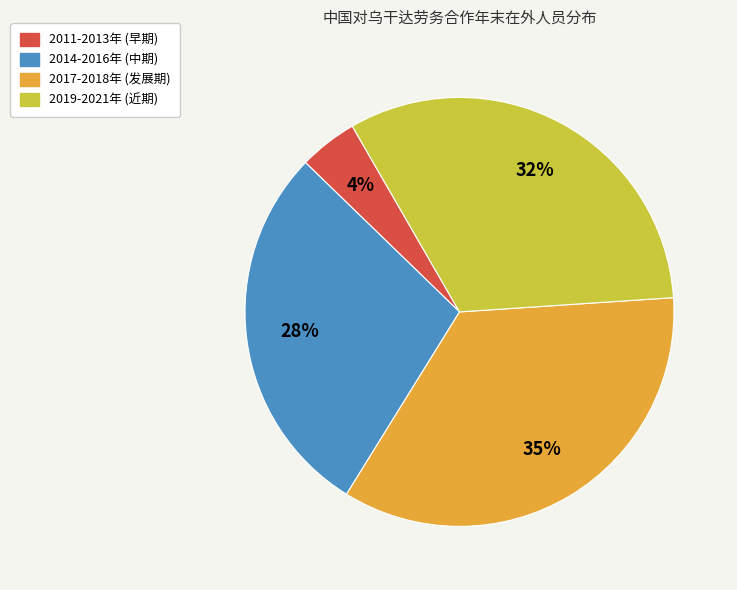

Is there any slice that represents more than half of the pie?

No